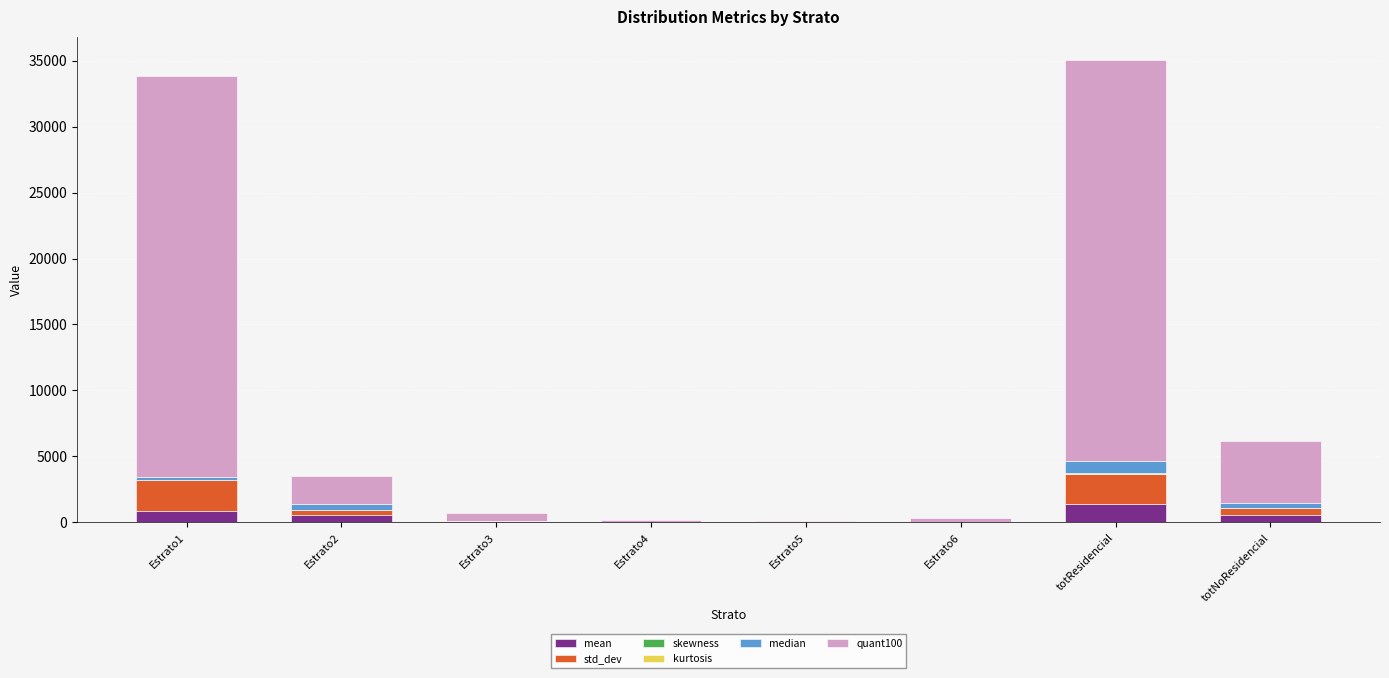

How many categories are shown in the chart?

8